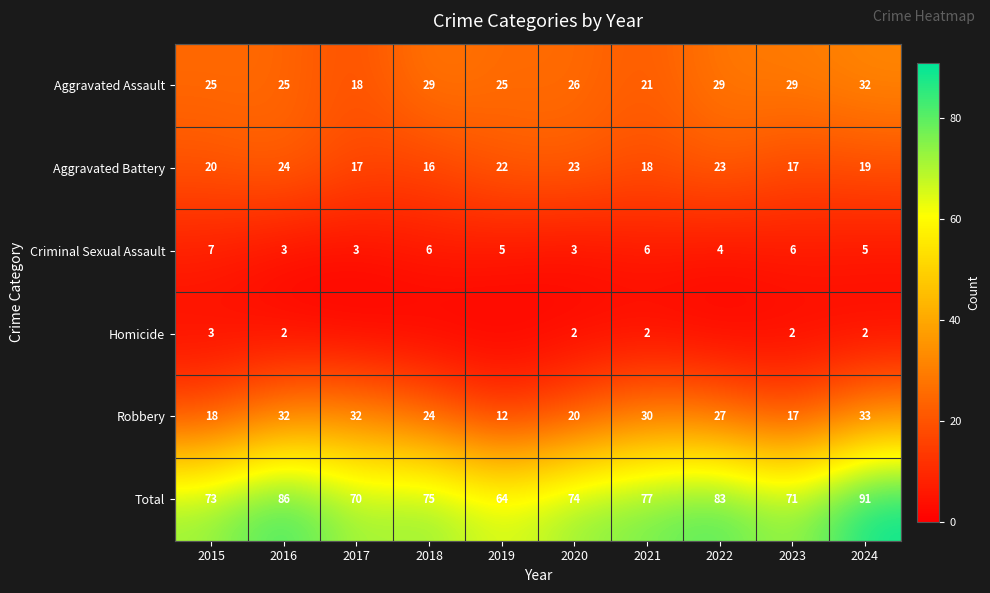

At 2021, list the series in order from smallest to largest.

Homicide, Criminal Sexual Assault, Aggravated Battery, Aggravated Assault, Robbery, Total